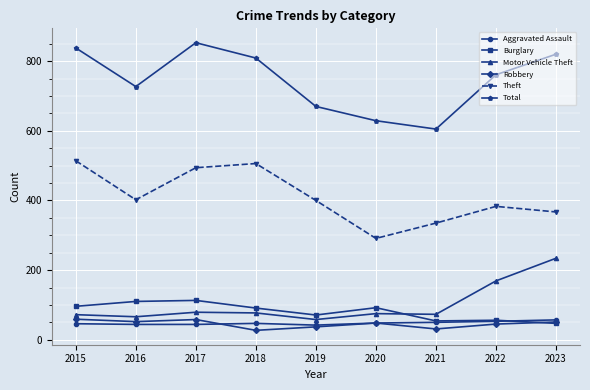

What is the difference between the second highest and second lowest values in the Theft series?

171